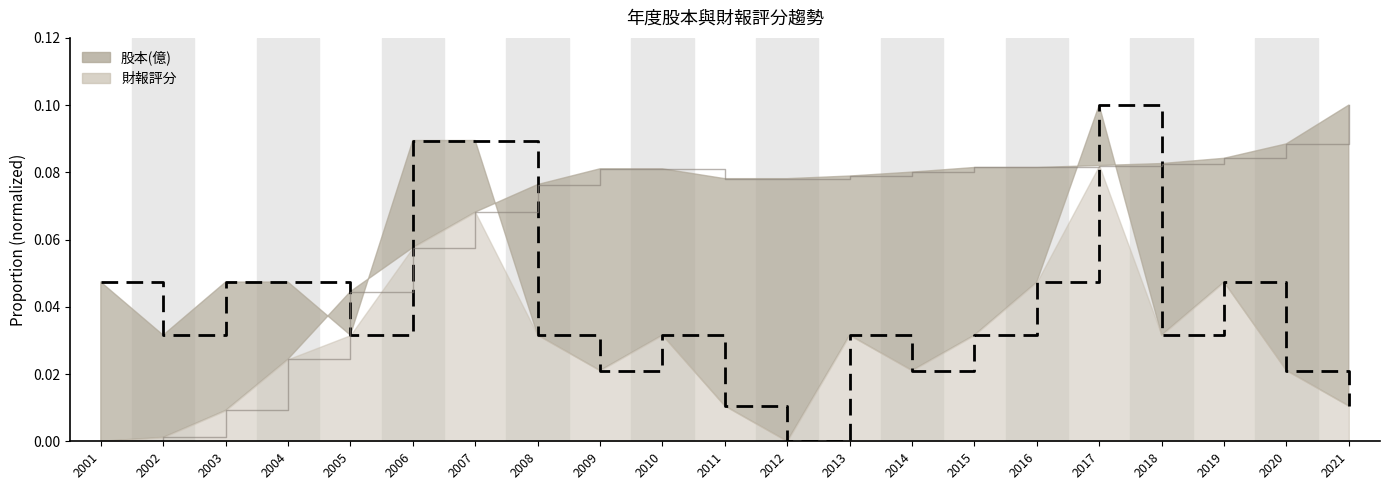

Which series has the widest spread of values?

股本(億)